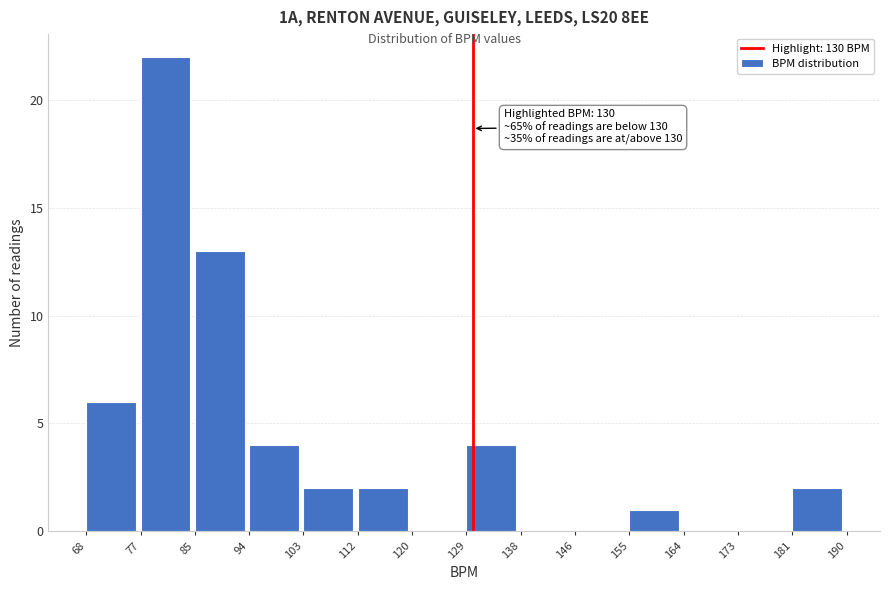

Which range on the x-axis has the tallest bar?

77 to 85